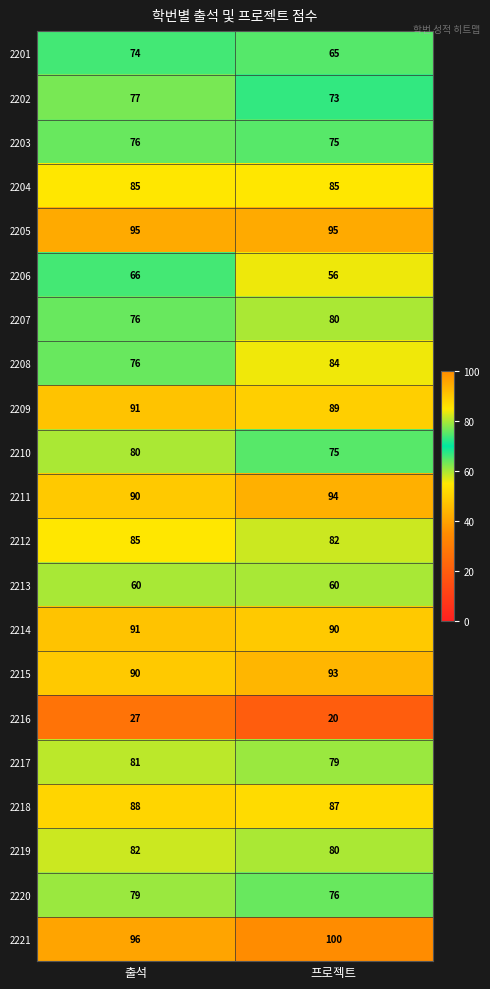

How many data points does each series have?

2